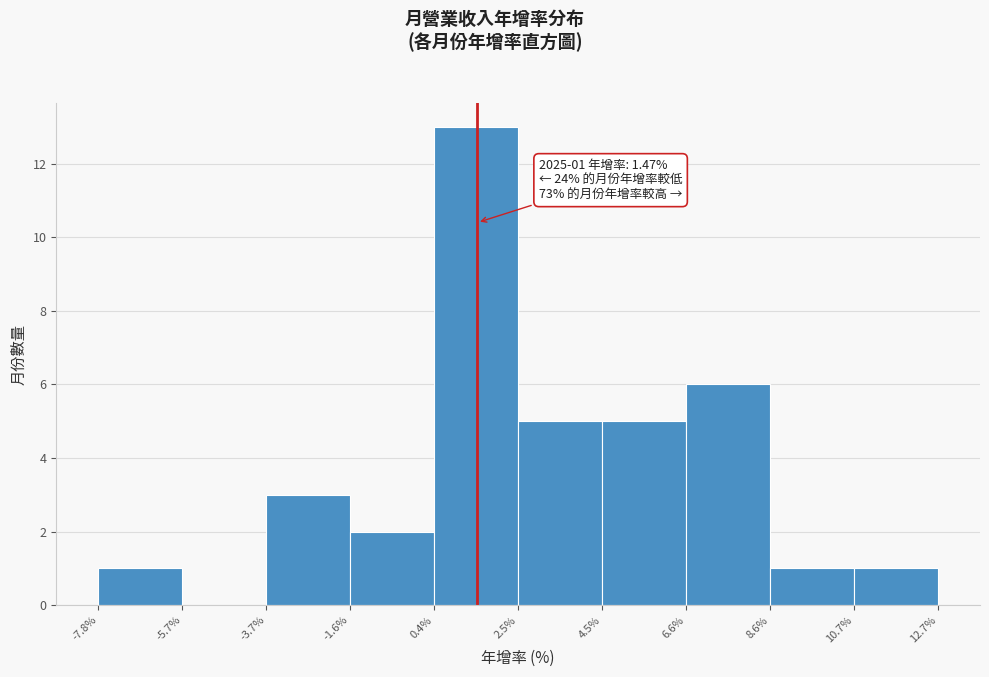

Which range on the x-axis has the tallest bar?

0.4% to 2.5%